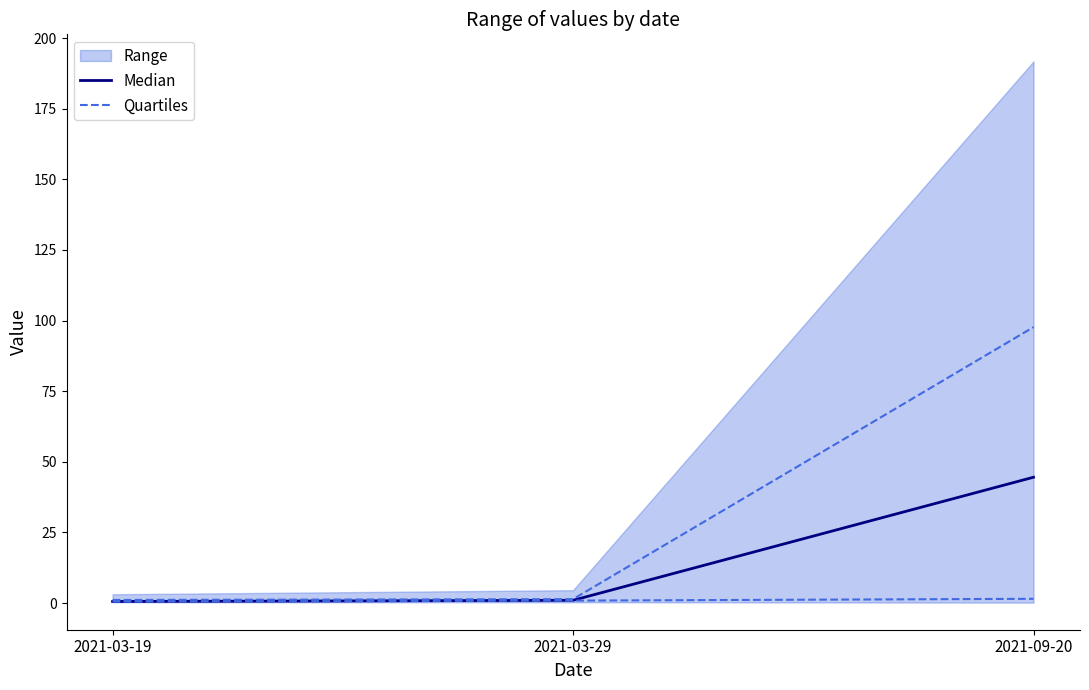

The value of Median at 2021-03-29 is 1.6. True or false?

False